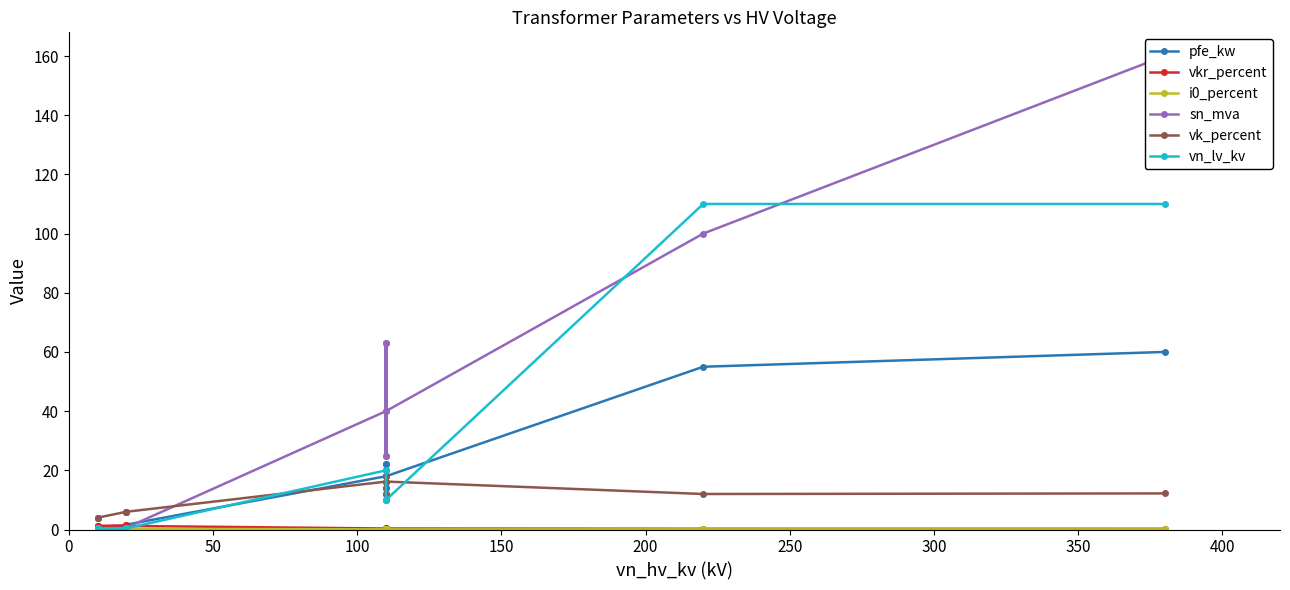

How many interior local valleys does the i0_percent series have?

4